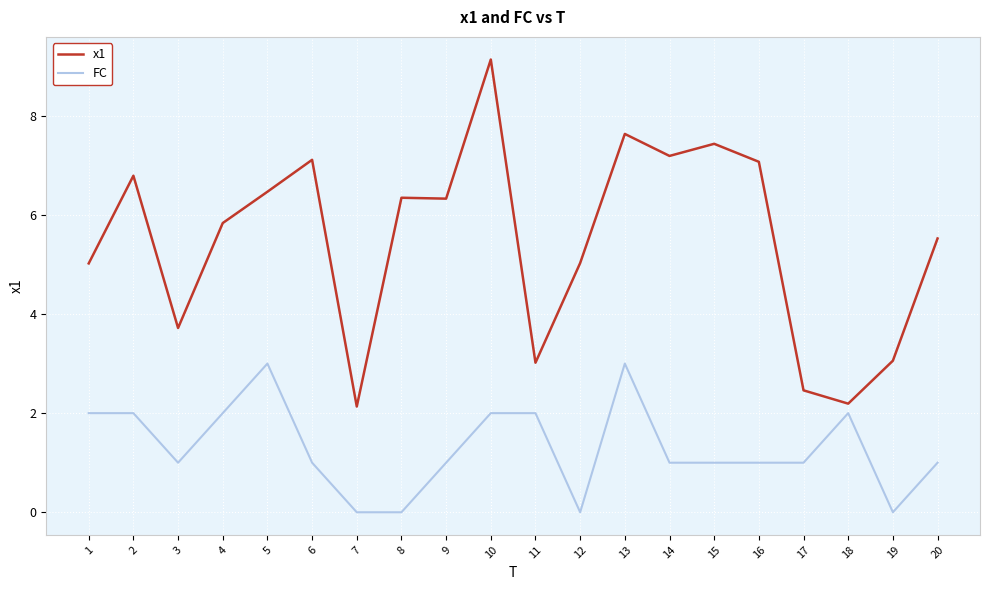

What is the maximum value for x1?

9.1